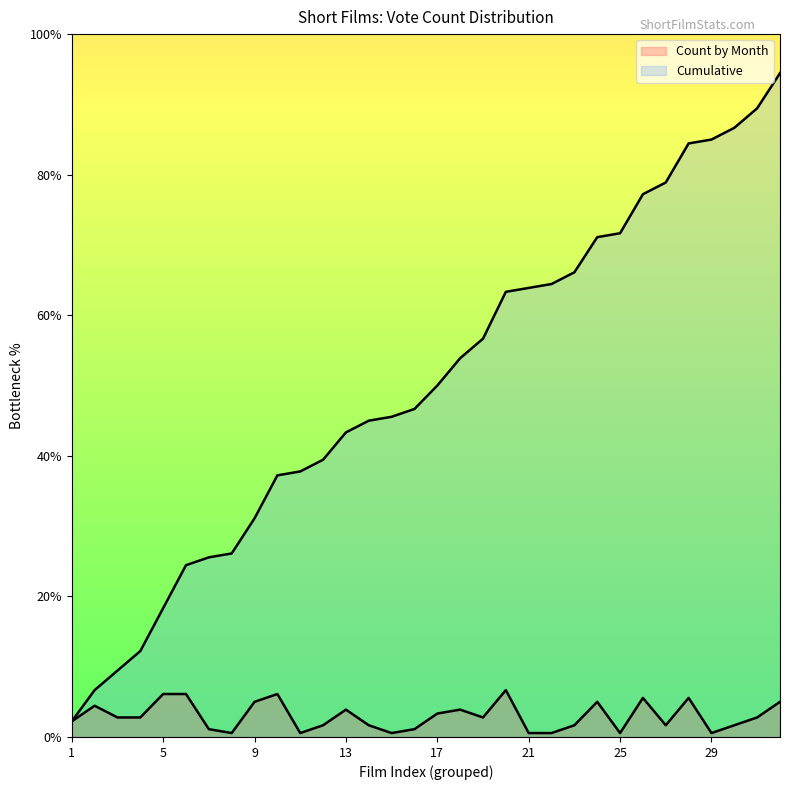

Which label corresponds to the smallest value in the chart?

8